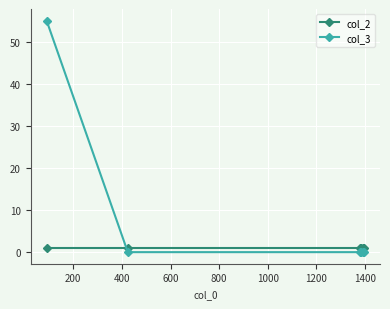

What is the sum of all col_3 values?

55